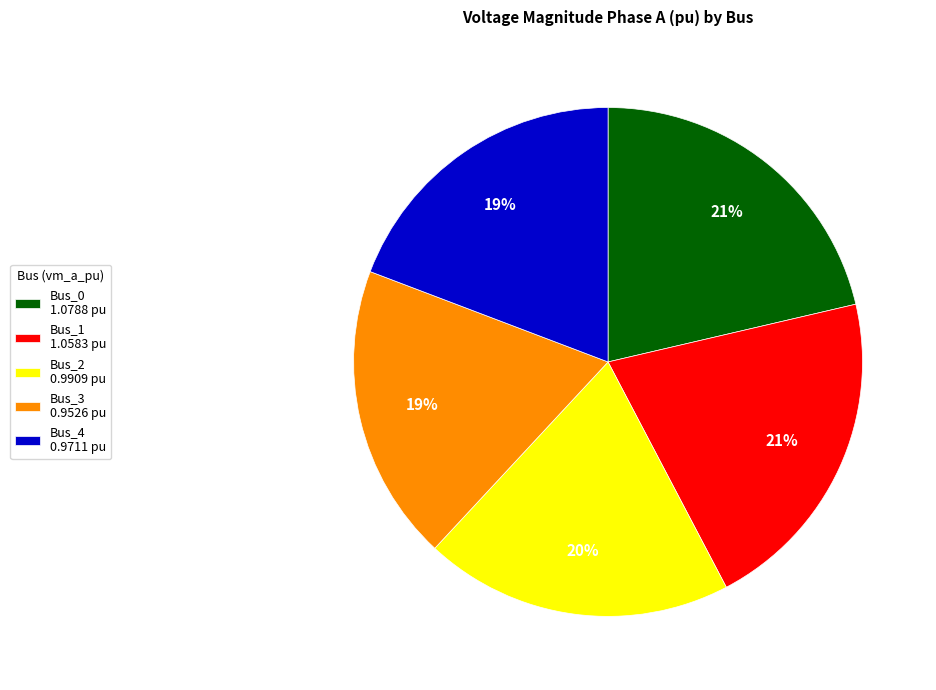

Which has a higher value, Bus_2 0.9909 pu or Bus_0 1.0788 pu?

Bus_0 1.0788 pu